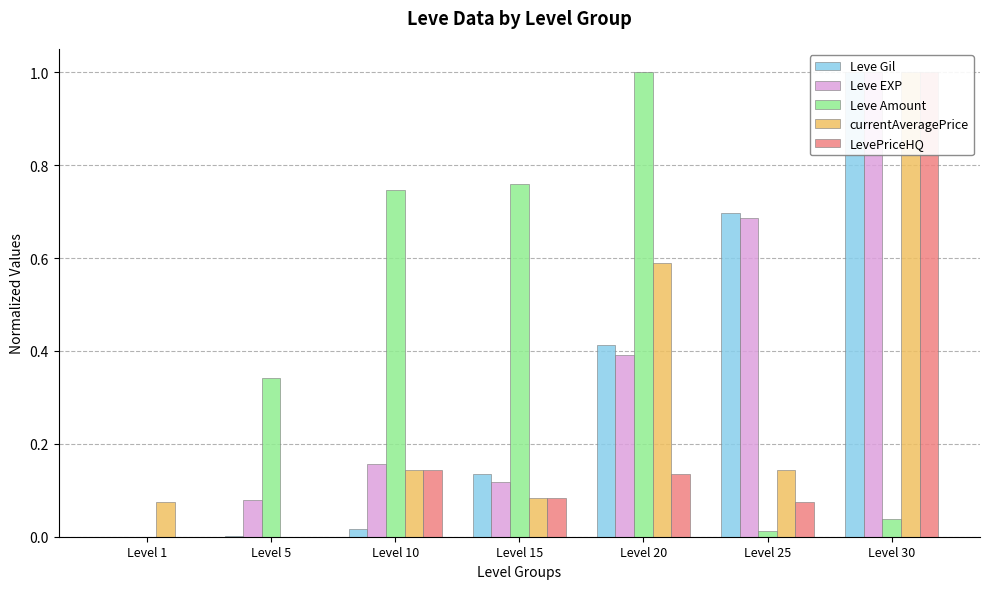

True or false: currentAveragePrice has a value of 0.2 at Level 25.

False